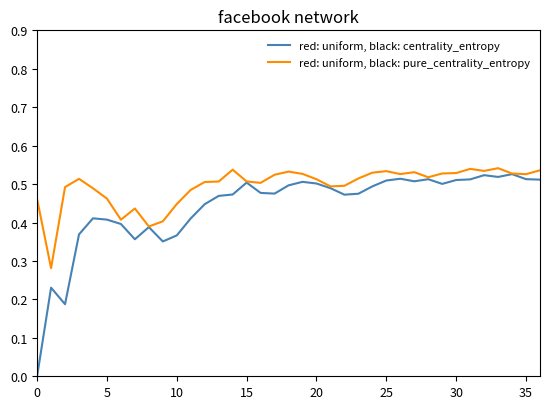

Rank the series by their maximum value, from lowest to highest.

red: uniform, black: centrality_entropy, red: uniform, black: pure_centrality_entropy